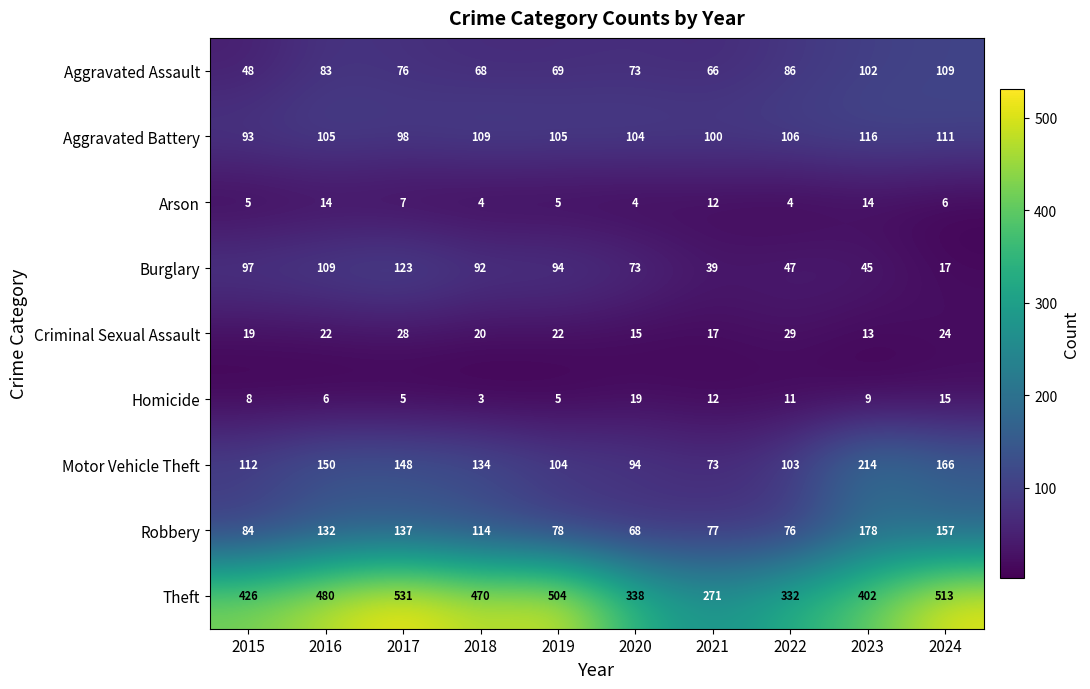

What is the difference between the Homicide values at 2023 and 2018?

6